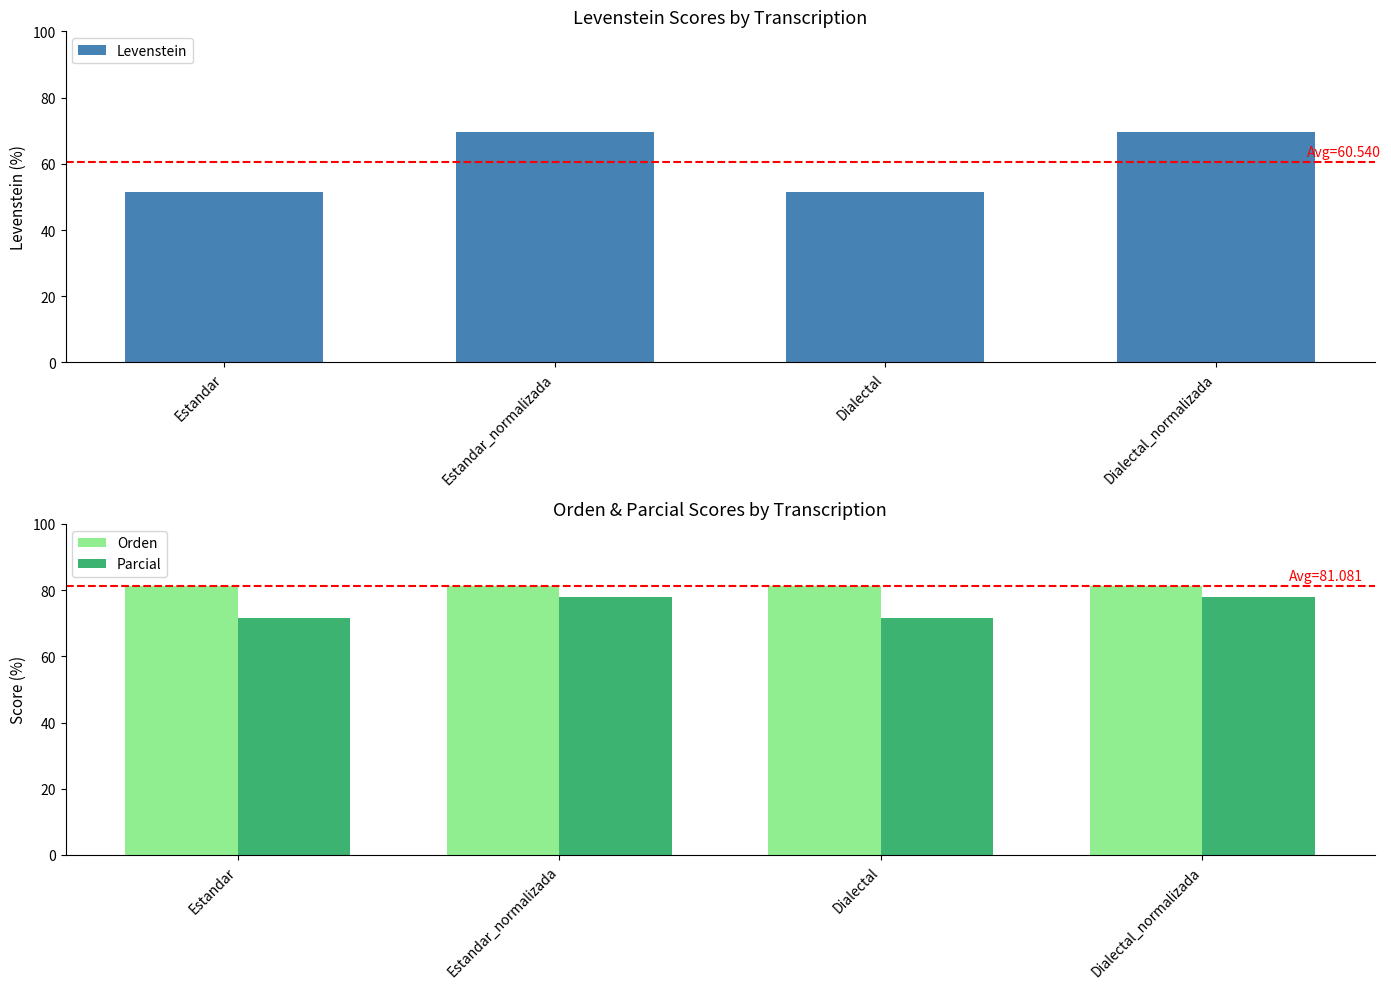

What is the sum of the Levenstein values at Estandar and Dialectal_normalizada?

121.1